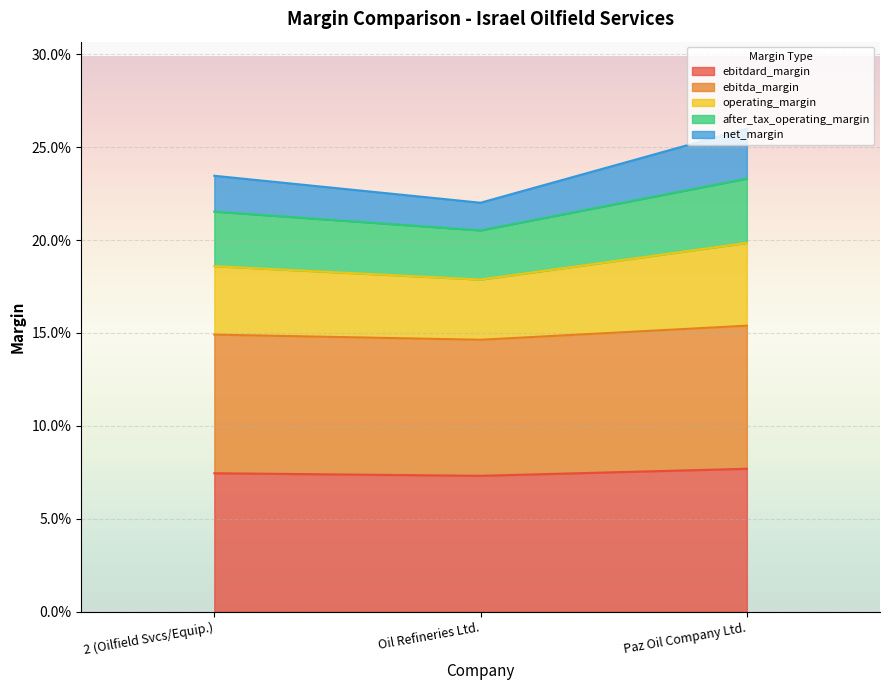

True or false: operating_margin has a value of 0.2 at Paz Oil Company Ltd..

True